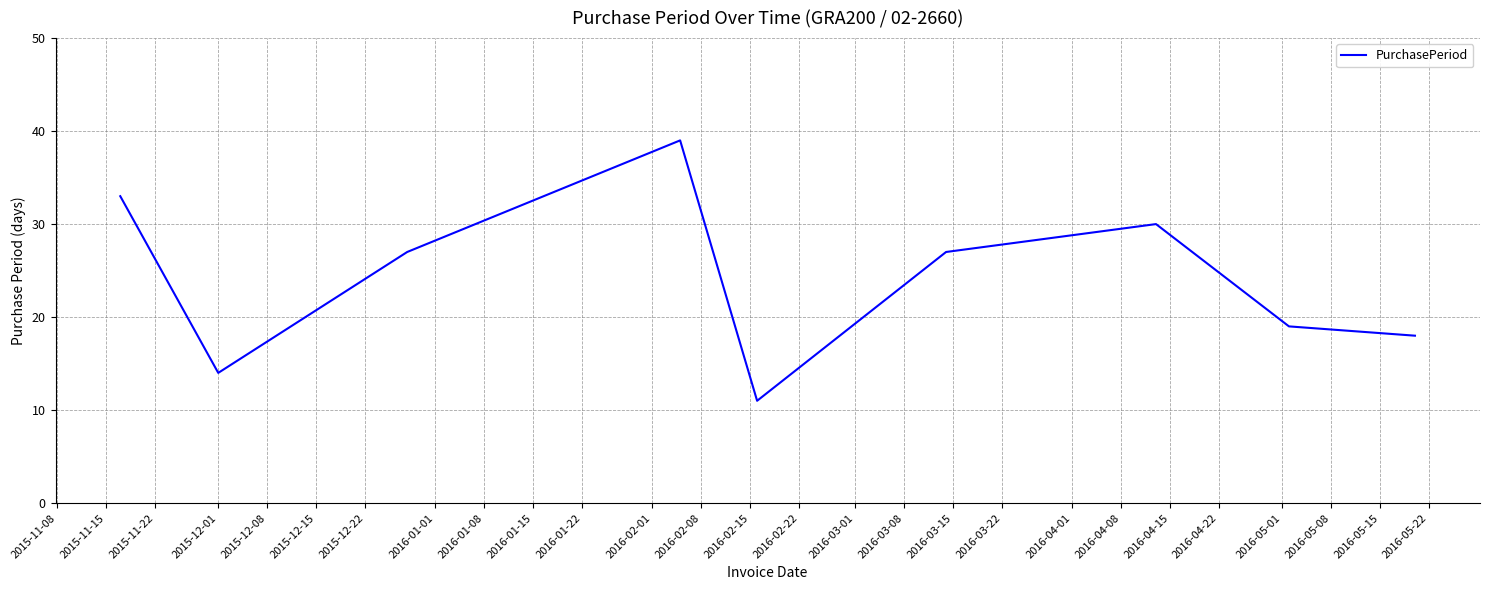

What is the greatest value displayed?

39